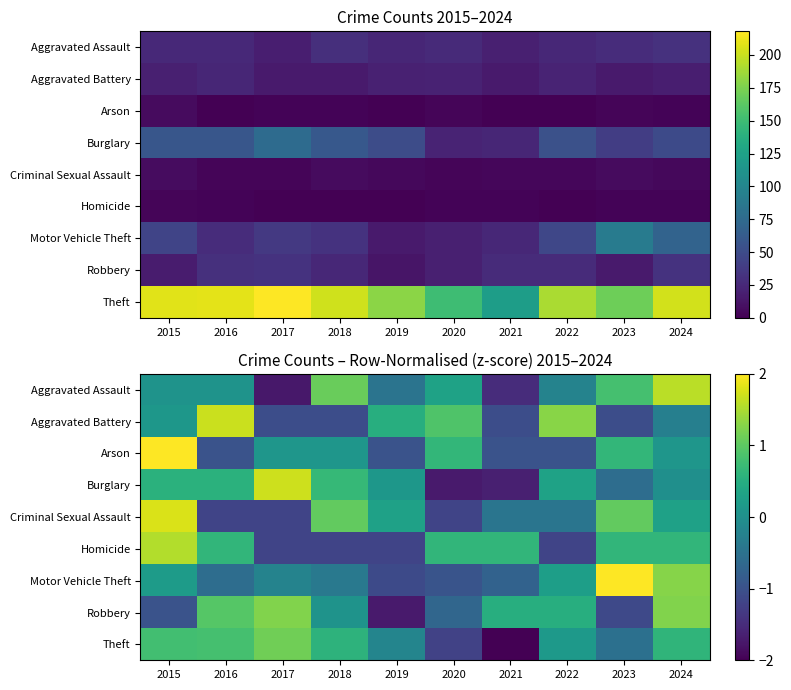

Rank the categories by Aggravated Battery value from lowest to highest.

2017, 2018, 2021, 2023, 2024, 2015, 2019, 2020, 2022, 2016